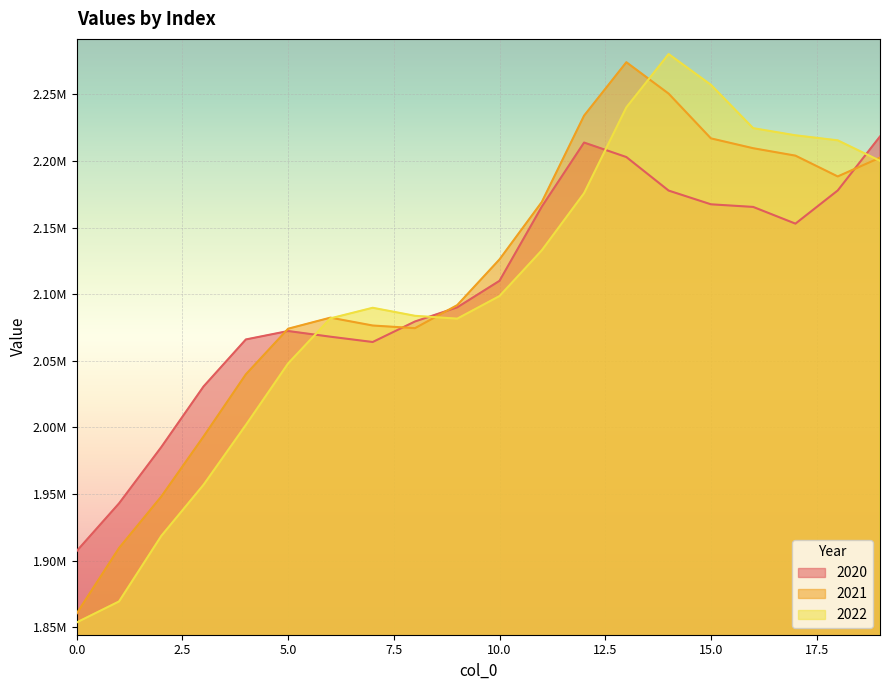

Reading left to right, extract all data points from this chart.

2020: 0=1907187.3	1=1942933.0	2=1985224.4	3=2030761.6	4=2066023.4	5=2072349.6	6=2068087.7	7=2064105.5	8=2079516.6	9=2090136.9	10=2110067.9	11=2165754.6	12=2213884.4	13=2203003.4	14=2177819.8	15=2167514.1	16=2165550.0	17=2152988.4	18=2177905.0	19=2218445.5
2021: 0=1860337.0	1=1909398.6	2=1948087.0	3=1993181.9	4=2039835.5	5=2074084.8	6=2082402.6	7=2076491.4	8=2074502.6	9=2091809.9	10=2126146.6	11=2169235.8	12=2234081.8	13=2274208.6	14=2250634.4	15=2217027.7	16=2209631.1	17=2204056.2	18=2188429.9	19=2202546.1
2022: 0=1853553.9	1=1869285.1	2=1918513.9	3=1956941.8	4=2001803.2	5=2048034.9	6=2081850.9	7=2089811.6	8=2083771.1	9=2081640.1	10=2098608.4	11=2132945.2	12=2175866.1	13=2240284.7	14=2280332.5	15=2257262.9	16=2224693.0	17=2219323.2	18=2215550.3	19=2200160.6